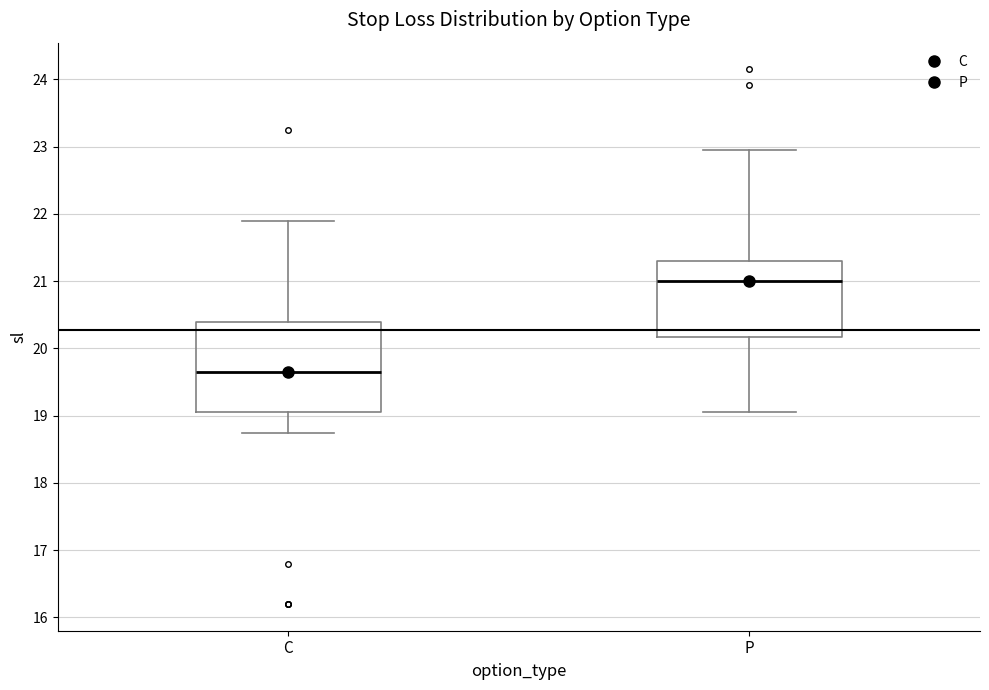

Reading left to right, read every box against the y-axis: the position of its median line, the range the box covers, and the ends of its whiskers. The values are not printed on the chart, so give them approximately, as read against the axis.

C: median 19.7, box 19.1 to 20.4, whiskers 18.8 to 21.9
P: median 21.0, box 20.2 to 21.3, whiskers 19.1 to 23.0